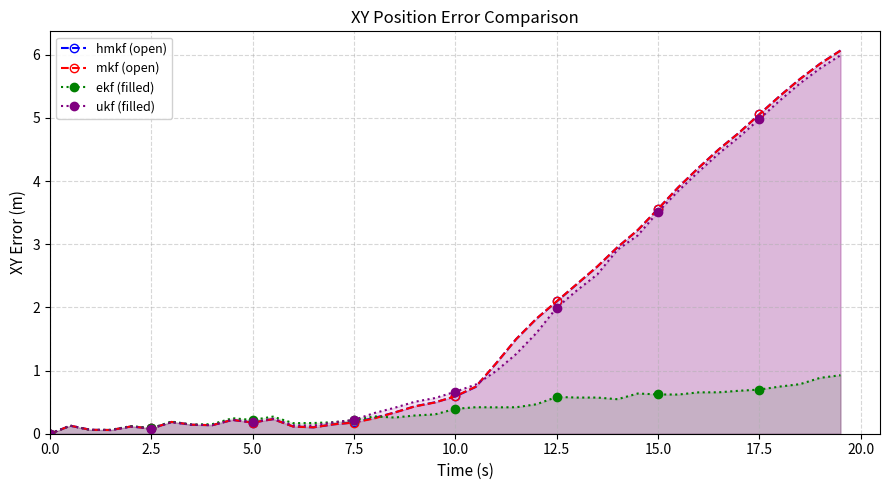

Is it true that ukf (filled) equals 2.0 at 12.5?

True